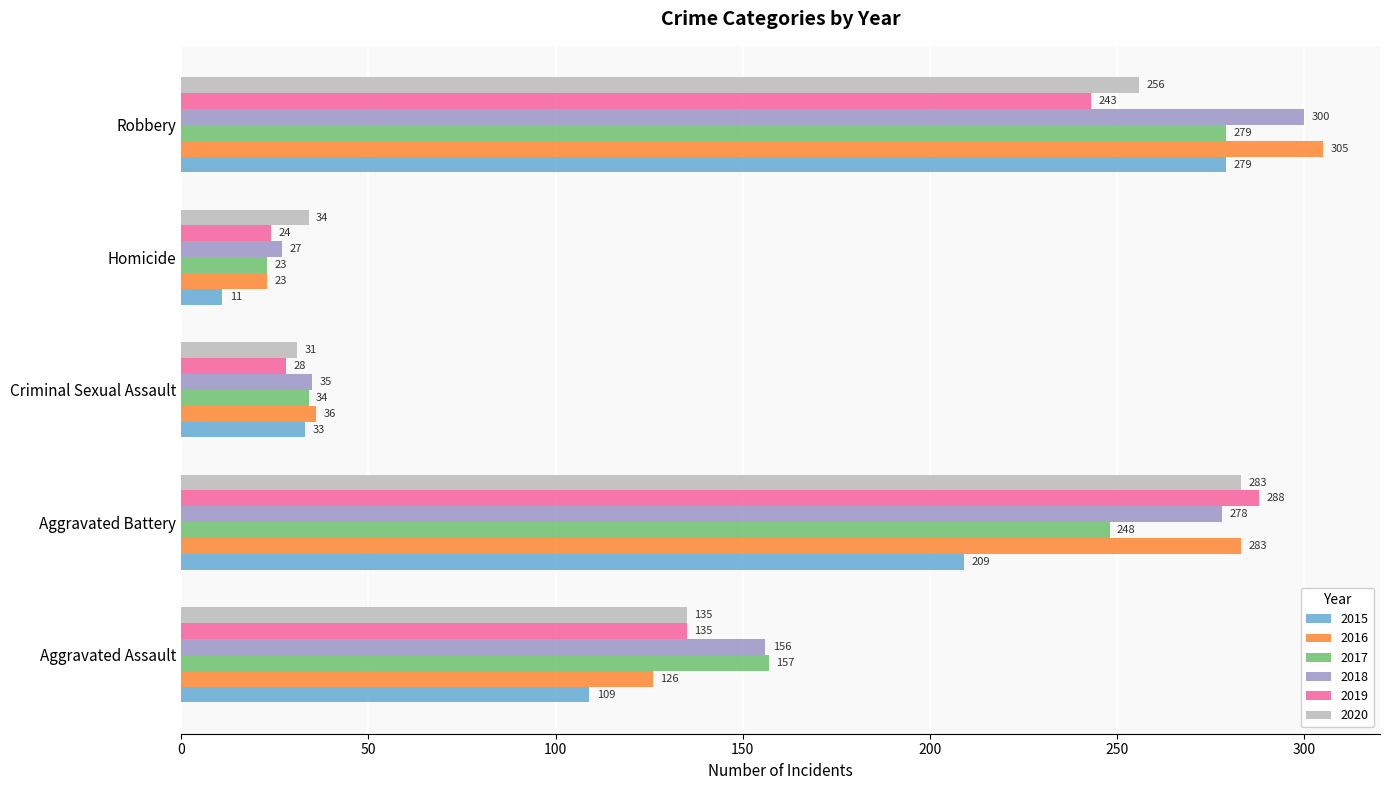

At which category does the chart reach its minimum across all series?

Homicide